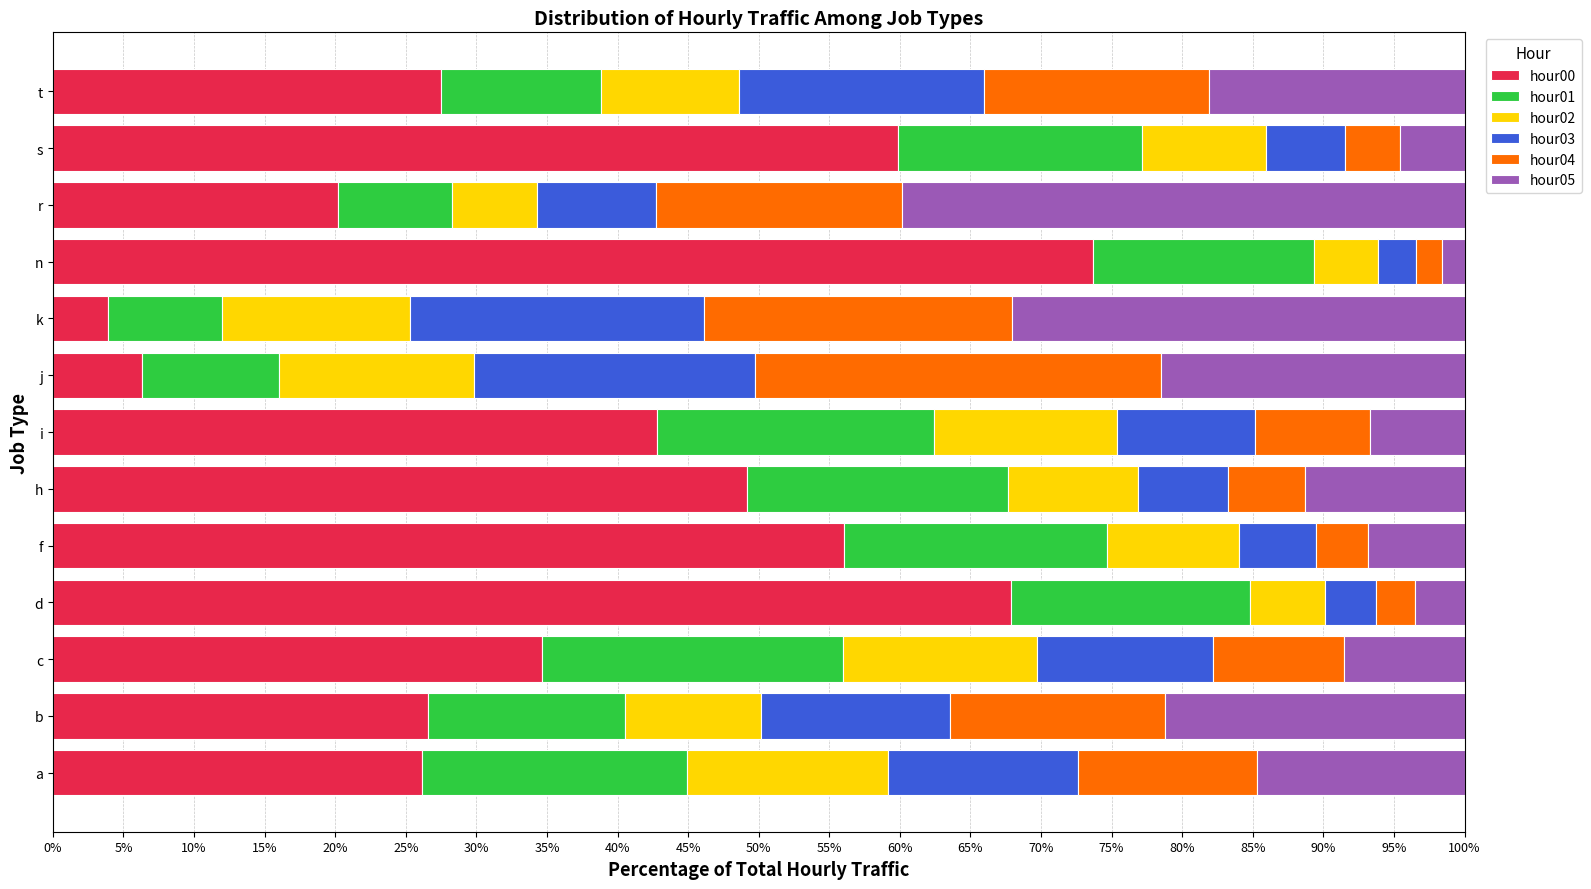

What is the total value across all series at f?

100.0